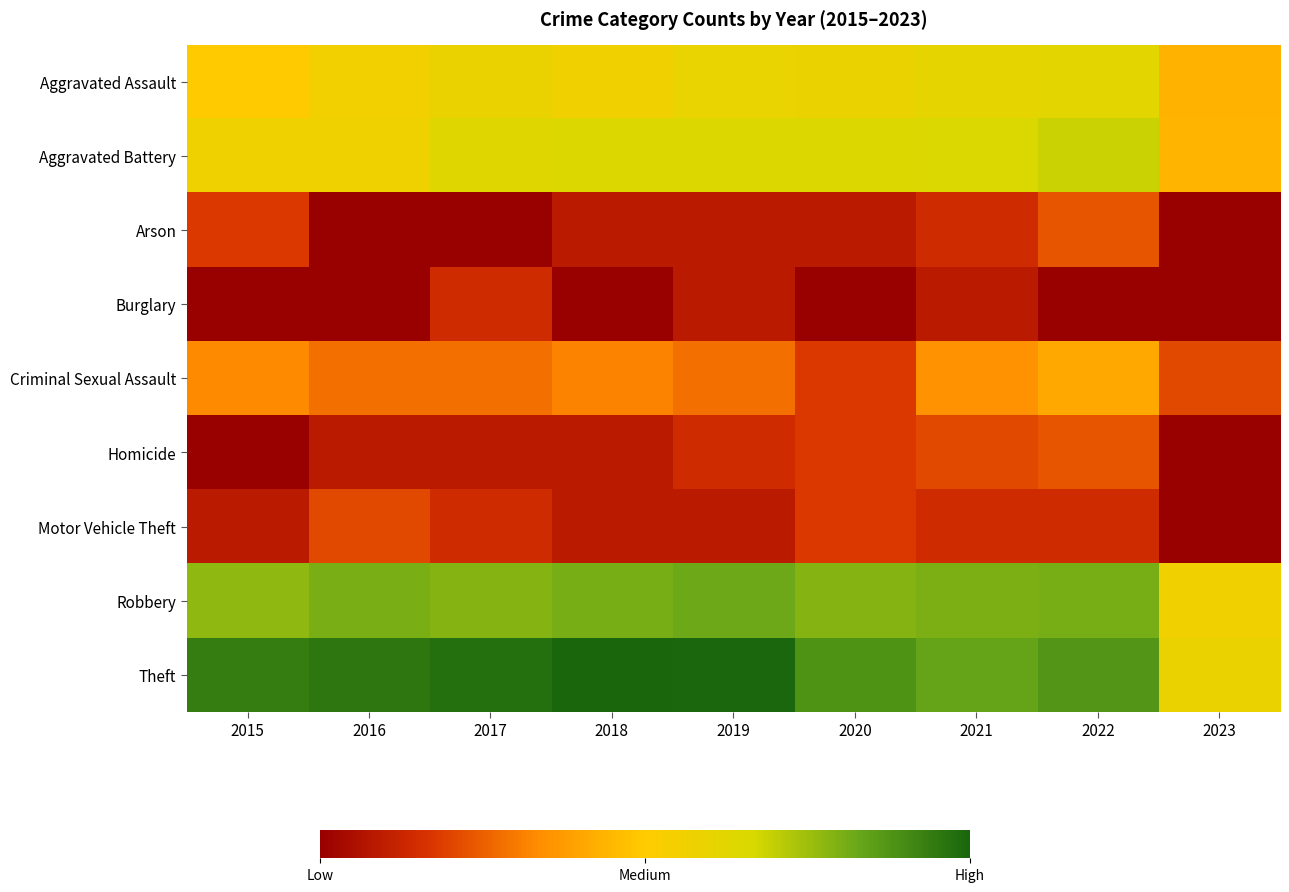

Which series has the largest total across all categories?

Theft